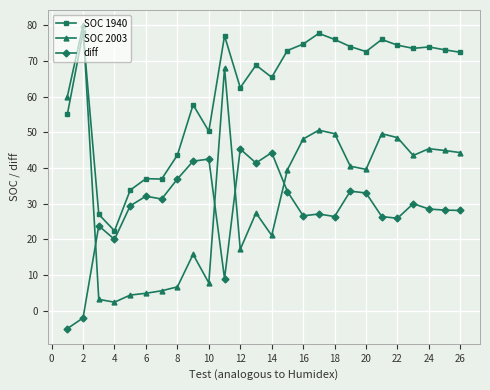

What is the difference between the second highest and minimum values in the diff series?

49.3